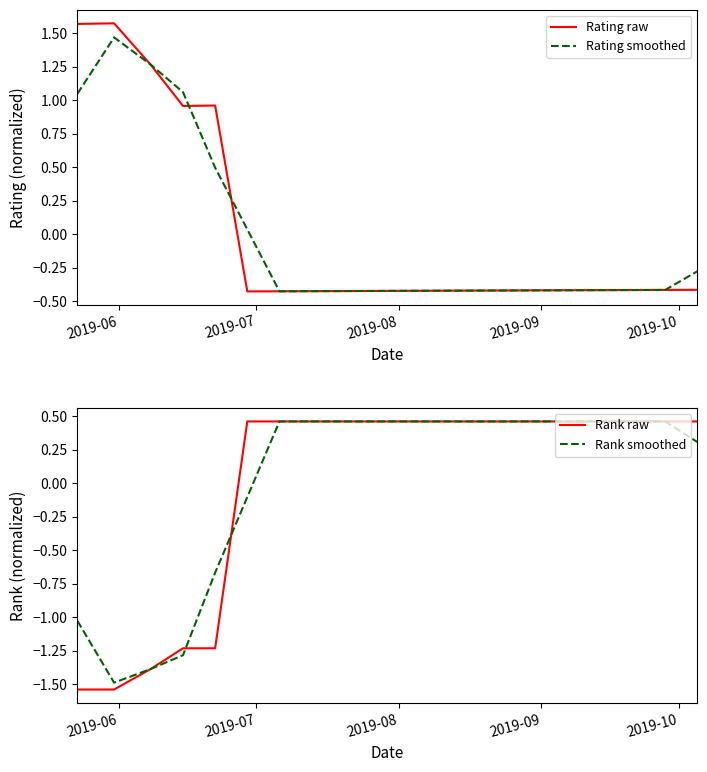

Reading right to left, what are all the values shown in this chart?

Rating raw: -0.4	-0.4	-0.4	-0.4	-0.4	-0.4	-0.4	-0.4	-0.4	-0.4	-0.4	-0.4	-0.4	-0.4	-0.4	1.0	1.0	1.3	1.6	1.6
Rating smoothed: -0.3	-0.4	-0.4	-0.4	-0.4	-0.4	-0.4	-0.4	-0.4	-0.4	-0.4	-0.4	-0.4	-0.4	0.0	0.5	1.1	1.3	1.5	1.0
Rank raw: 0.5	0.5	0.5	0.5	0.5	0.5	0.5	0.5	0.5	0.5	0.5	0.5	0.5	0.5	0.5	-1.2	-1.2	-1.4	-1.5	-1.5
Rank smoothed: 0.3	0.5	0.5	0.5	0.5	0.5	0.5	0.5	0.5	0.5	0.5	0.5	0.5	0.5	-0.1	-0.7	-1.3	-1.4	-1.5	-1.0